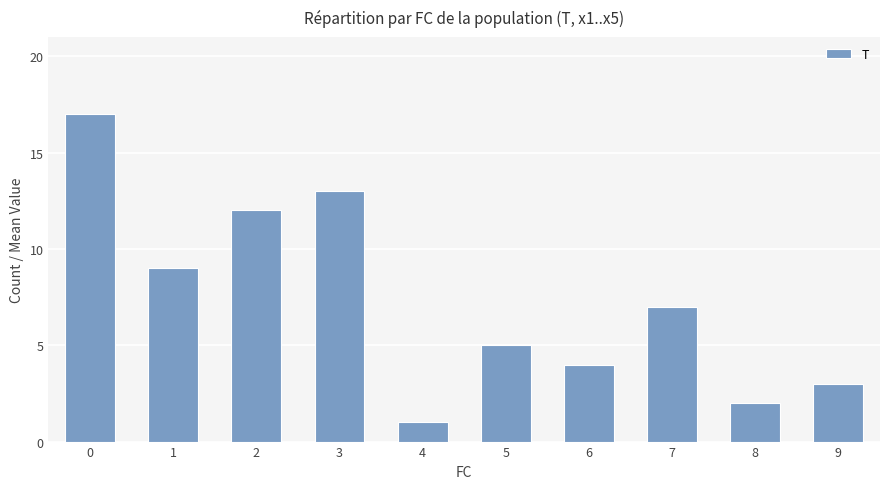

Reading left to right, transcribe all the data shown in this chart.

17	9	12	13	1	5	4	7	2	3